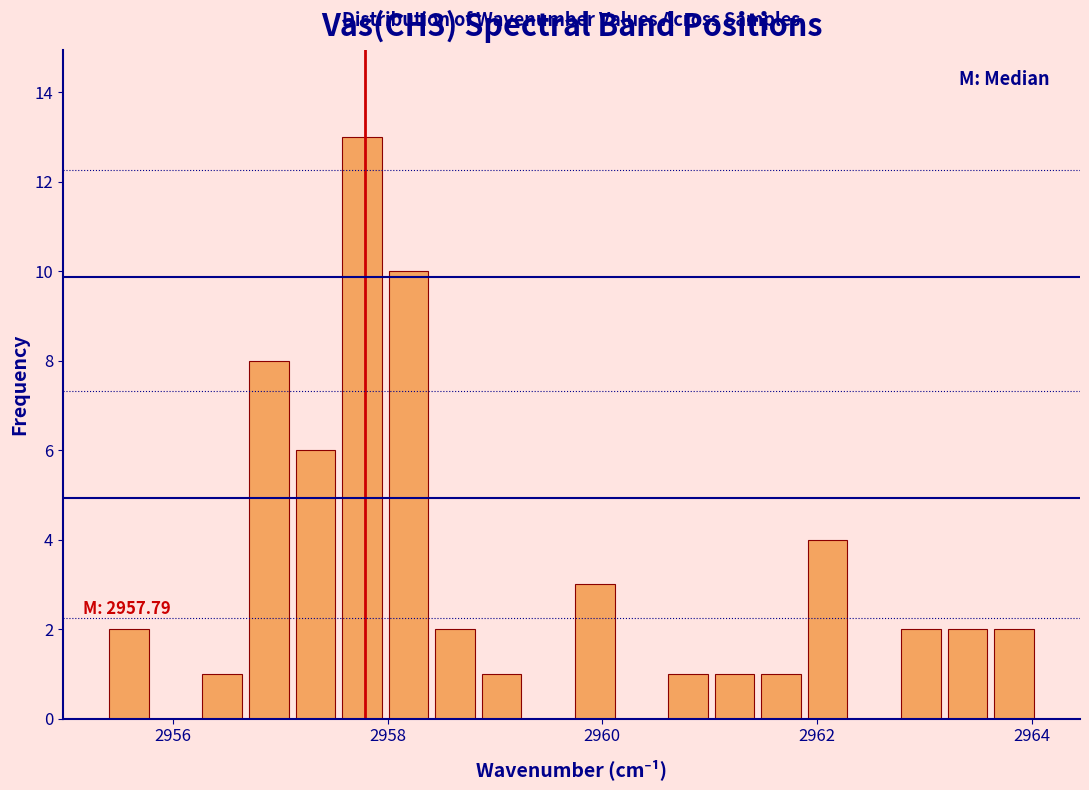

Around what value on the x-axis is the tallest bar? Give the approximate position of its centre, as read against the axis.

2957.8